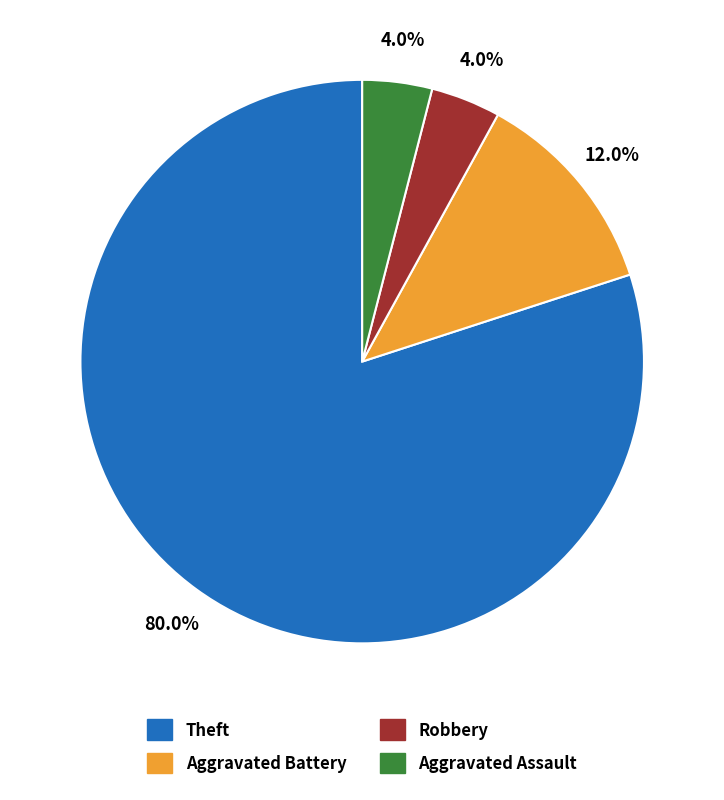

To the nearest percent, what is the combined percentage of Aggravated Battery and Robbery?

16%